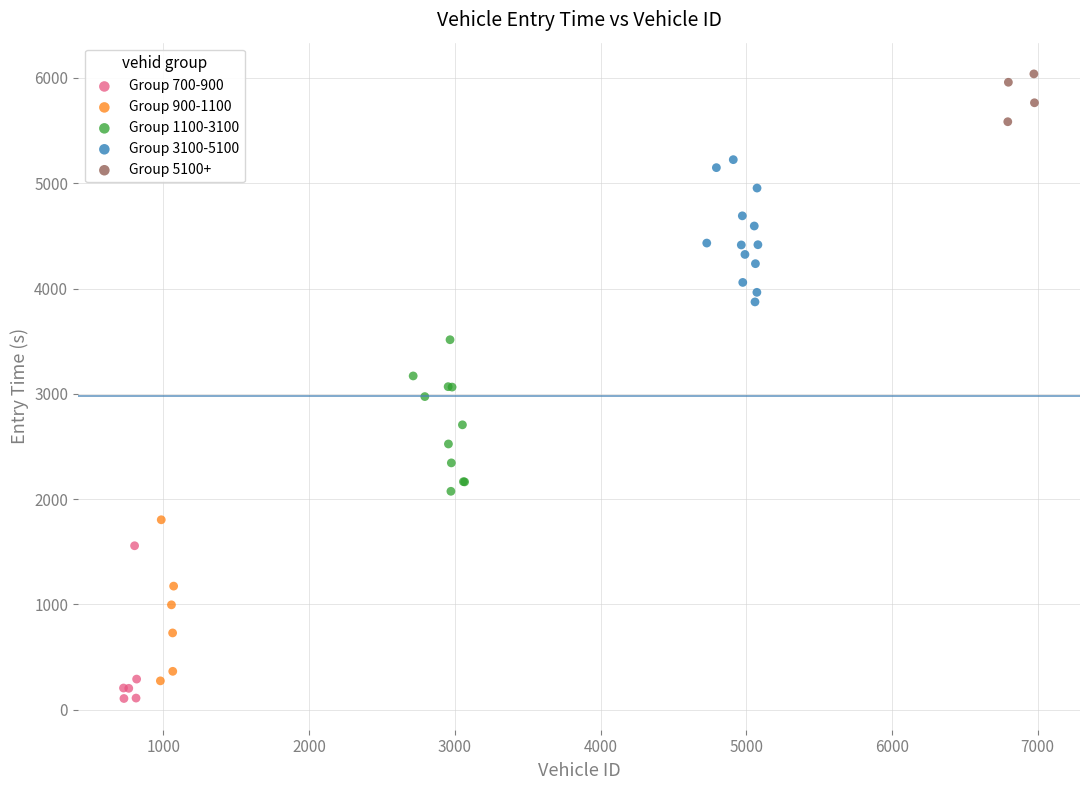

Which series reaches the maximum Y coordinate?

Group 5100+